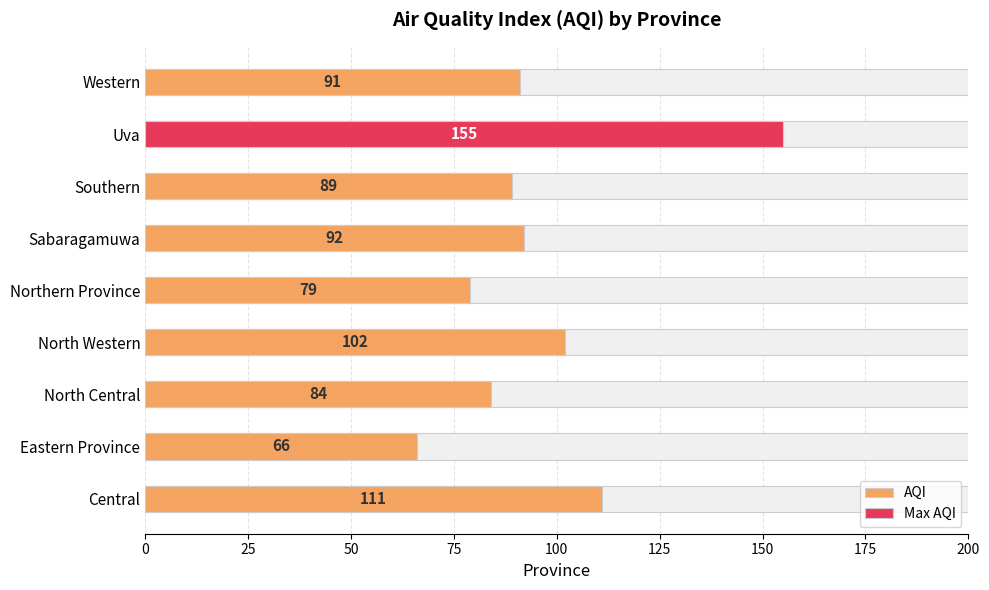

What is the change in value from North Western to Uva?

+53